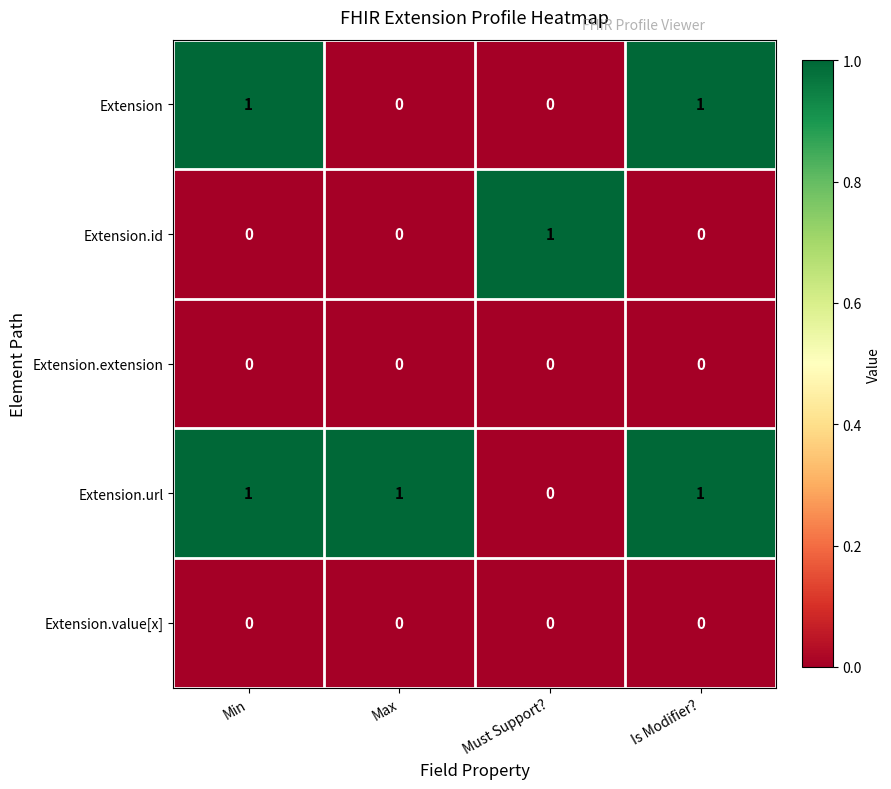

What is the total value across all series at Is Modifier??

2